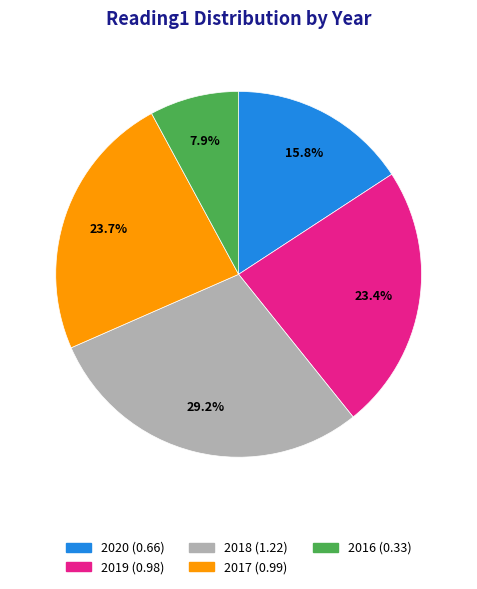

Is it true that 2016 is 3% of the pie?

False